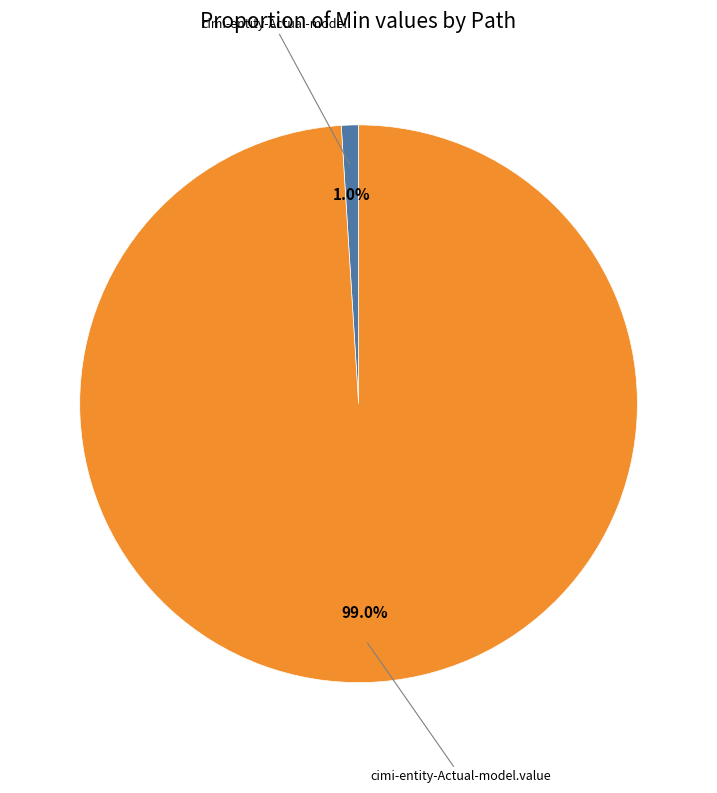

Between cimi-entity-Actual-model.value and cimi-entity-Actual-model, which is larger?

cimi-entity-Actual-model.value